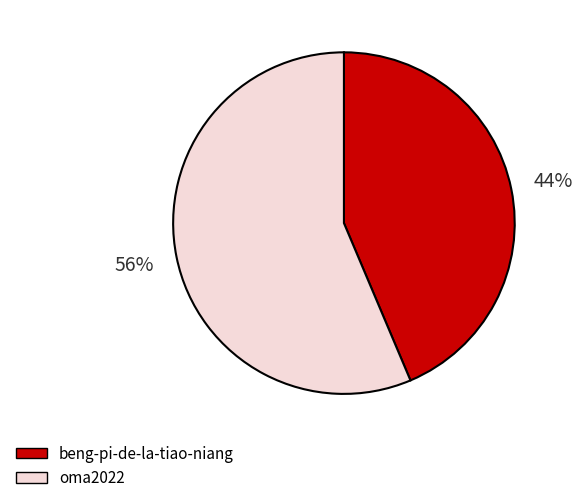

What is the largest slice in the pie chart?

oma2022